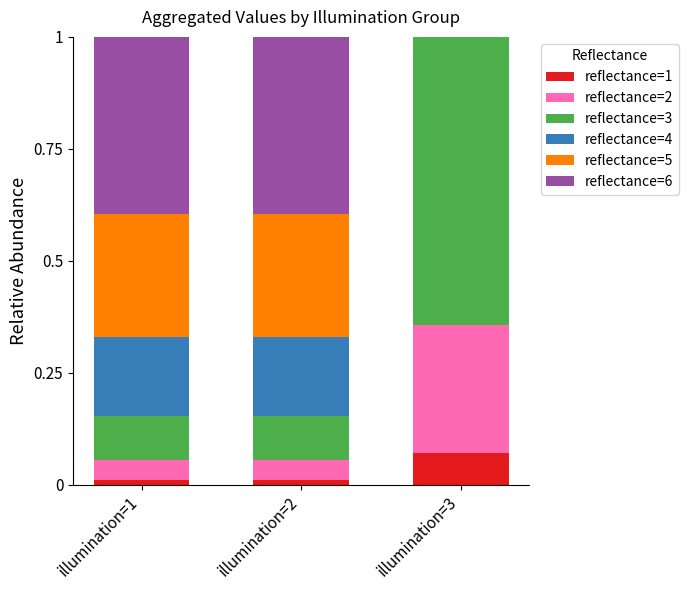

The value of reflectance=1 at illumination=1 is 0.0. True or false?

True